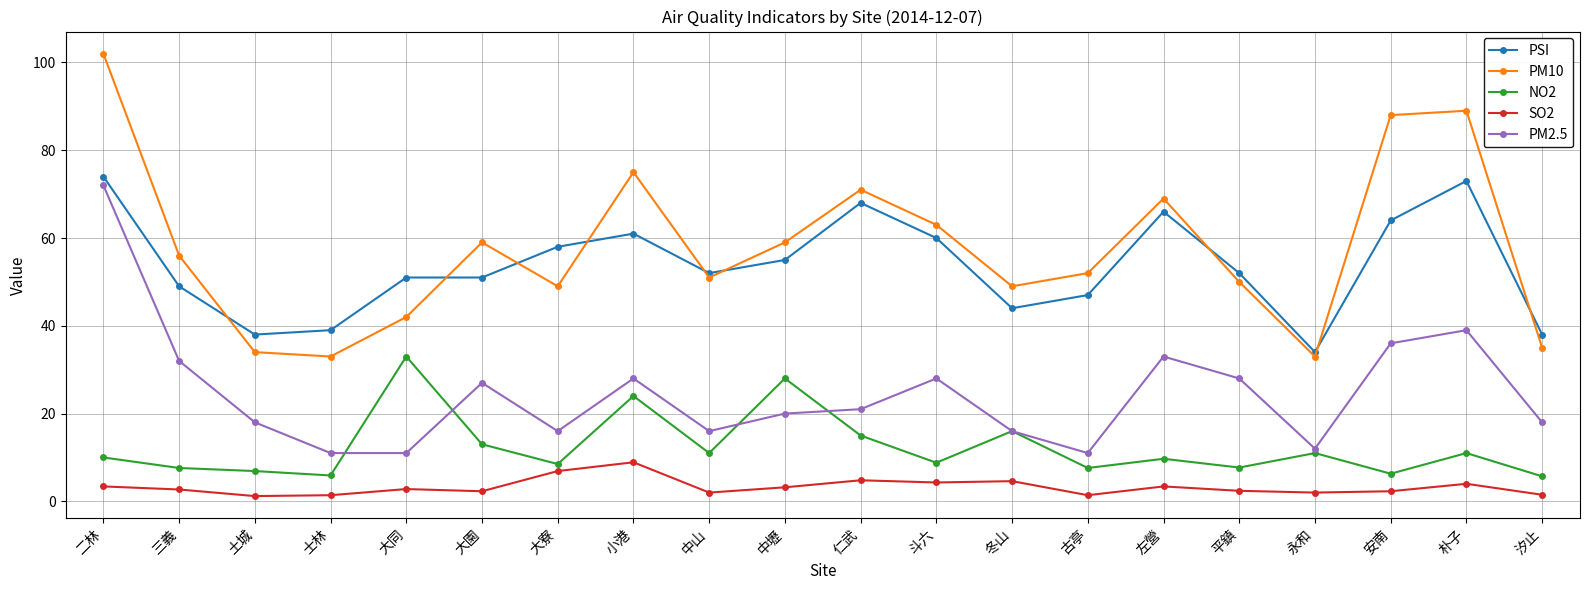

What are all the series names shown in the legend?

PSI, PM10, NO2, SO2, PM2.5